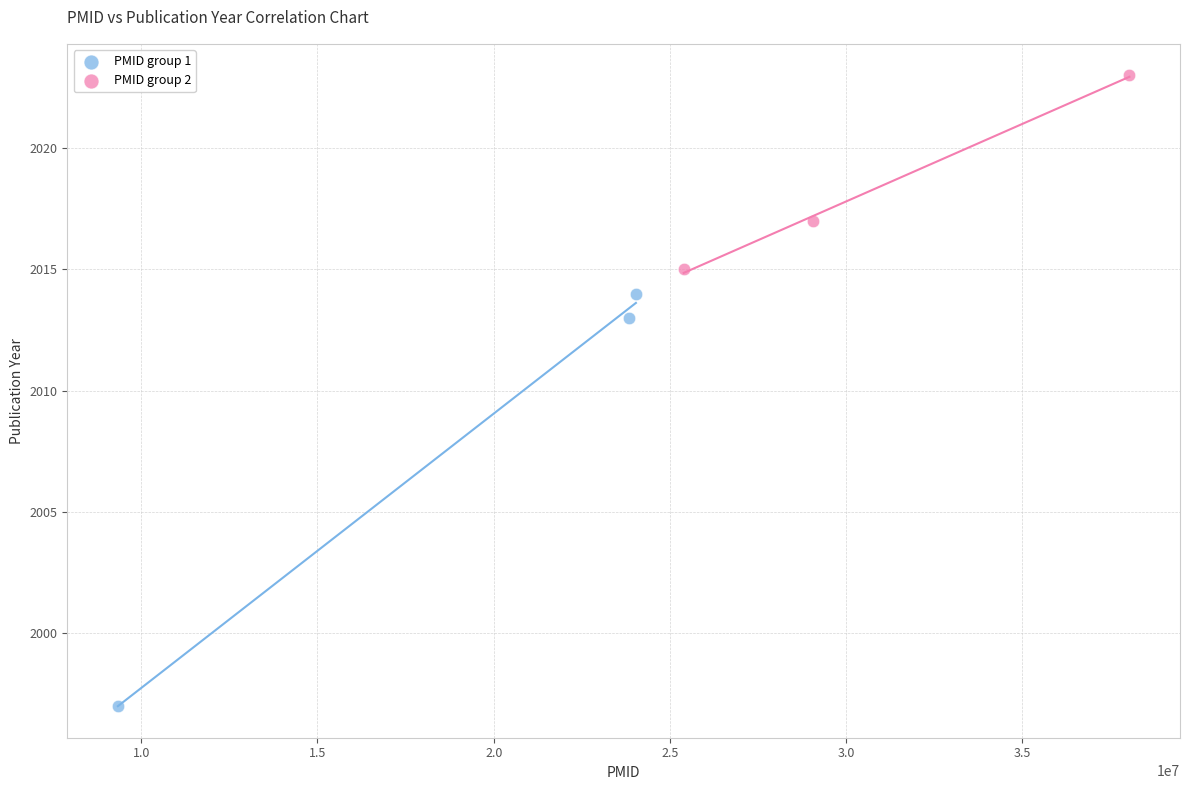

Which series has the widest spread of Y values?

PMID group 1